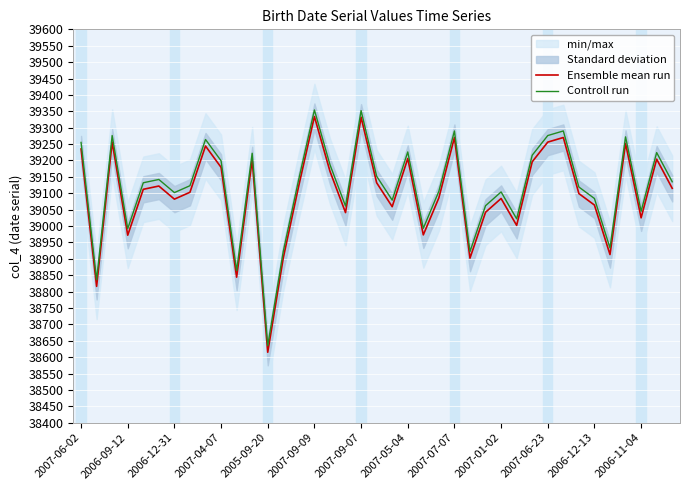

True or false: Ensemble mean run and Controll run intersect in this chart.

False